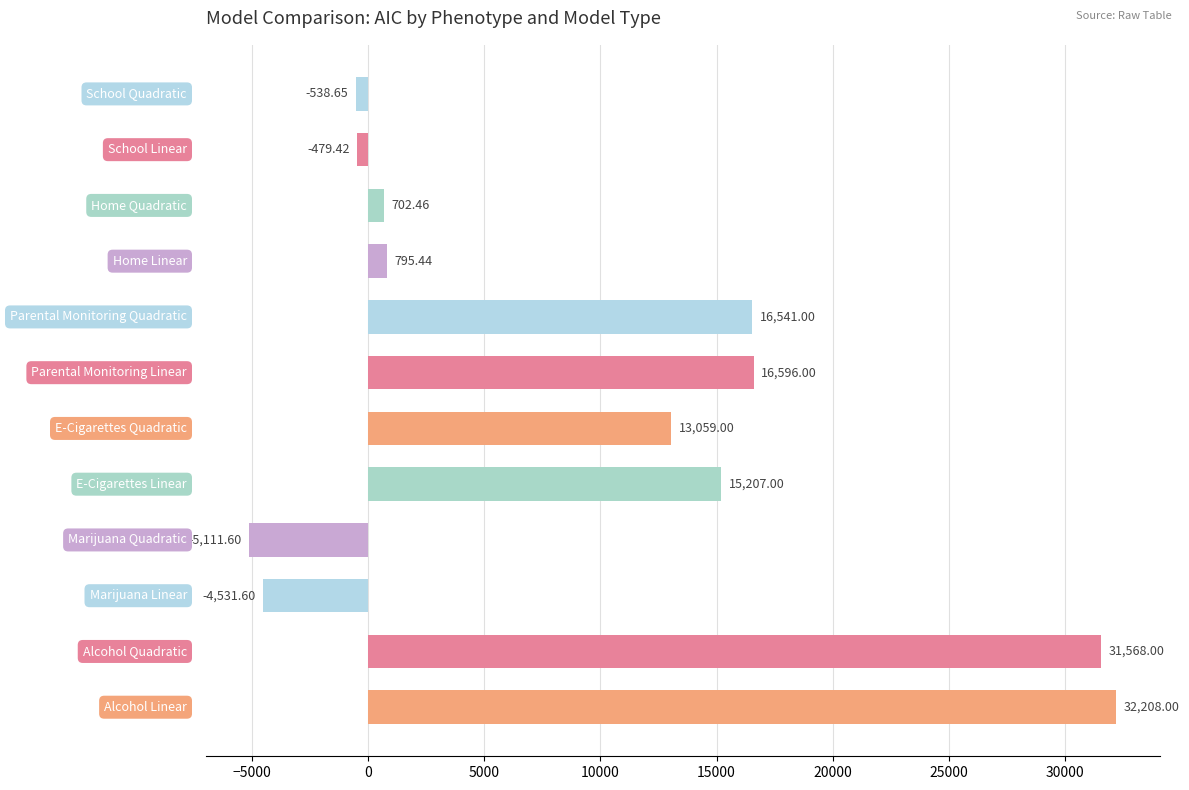

What is the difference between the second highest and minimum values?

36679.6